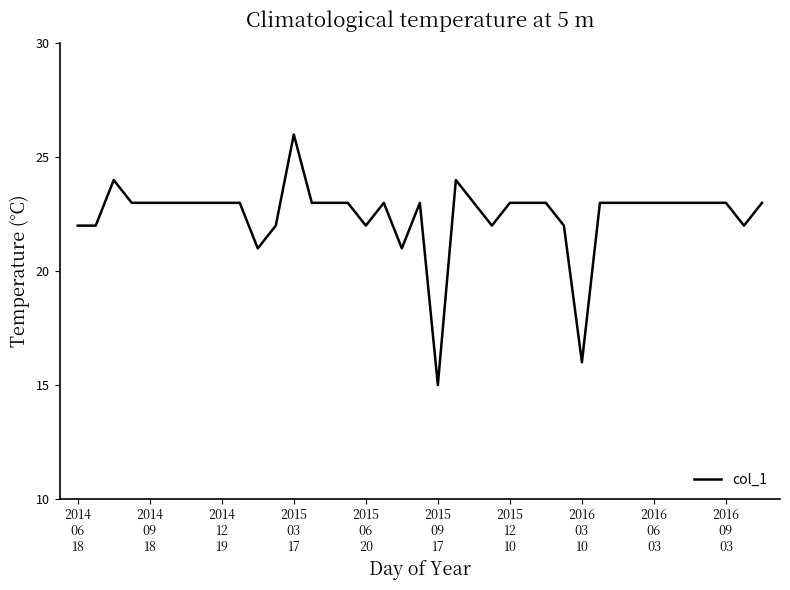

How many lines are shown in the chart?

1